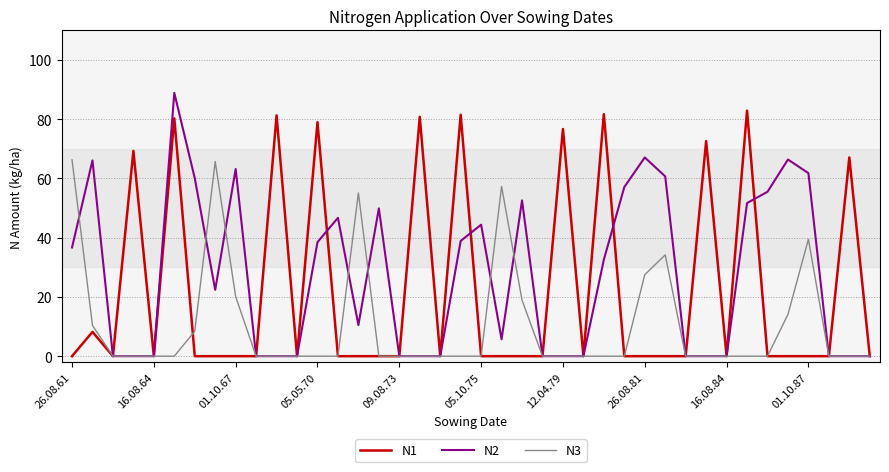

What is the maximum value for N2?

88.9